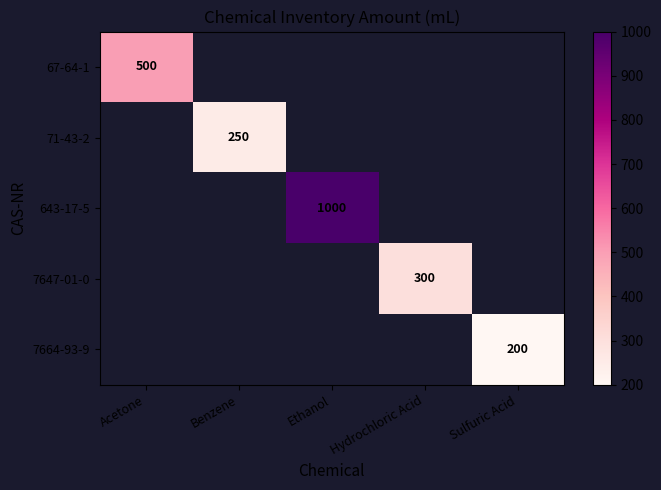

The value of 7664-93-9 at Sulfuric Acid is 200. True or false?

True